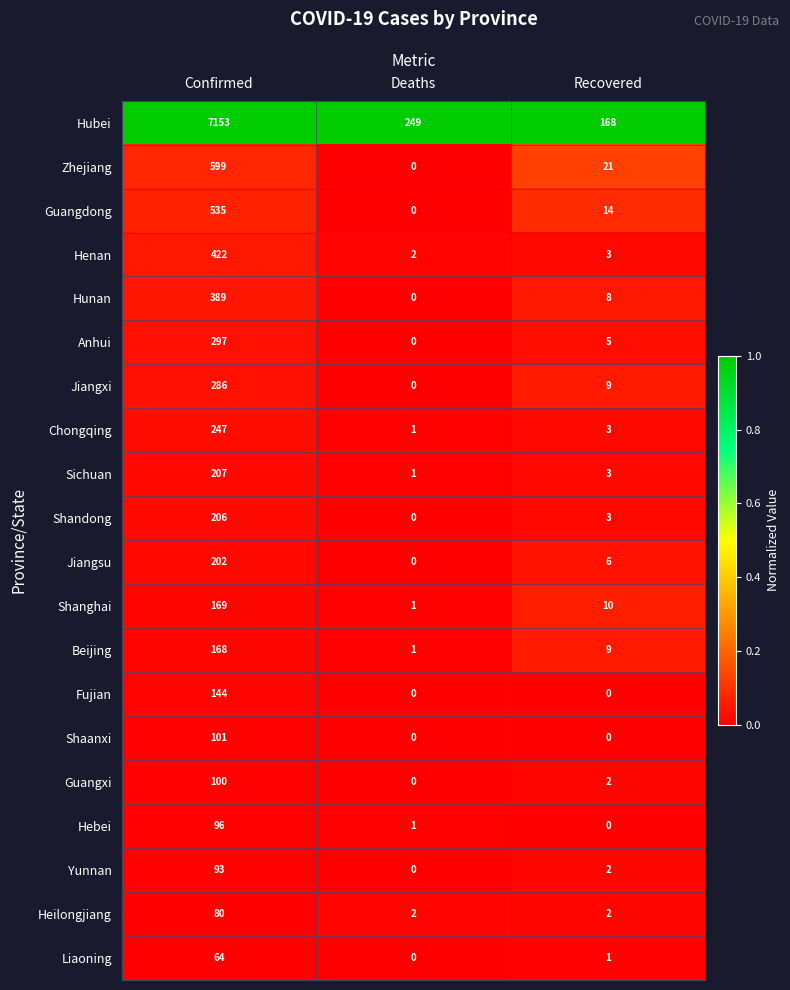

At which label does Liaoning first exceed 1?

Confirmed